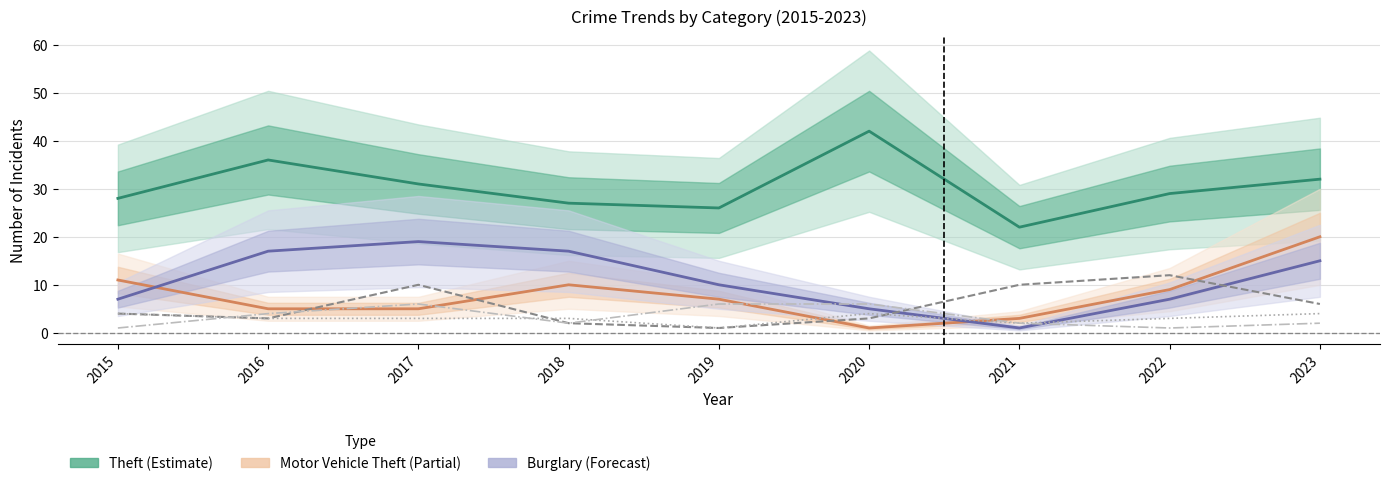

The Aggravated Assault series shows 3 at 2022. True or false?

True